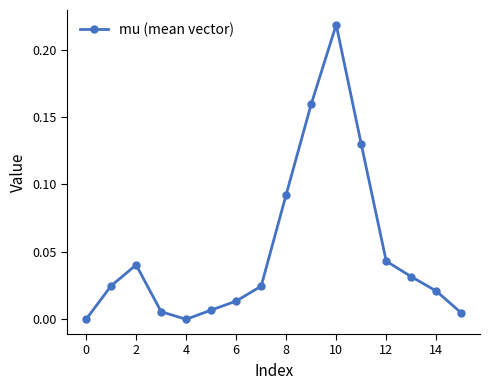

True or false: there are more than 2 points higher than both neighbors.

False